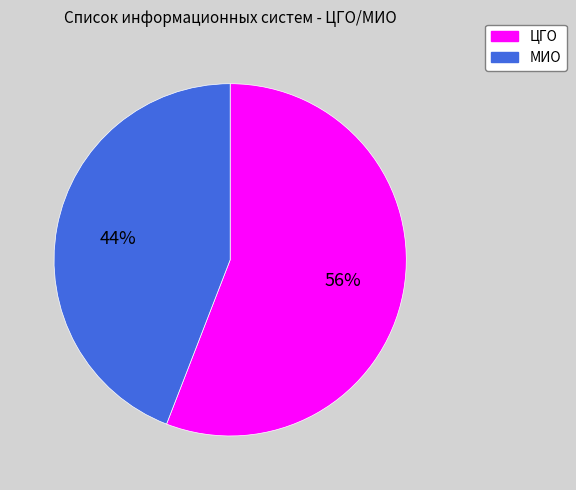

Count the number of slices in the pie.

2